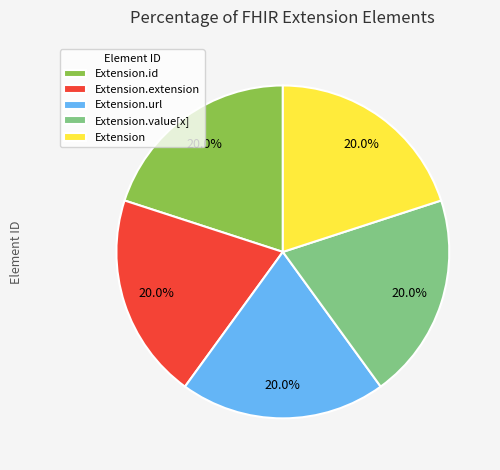

Count the number of slices in the pie.

5